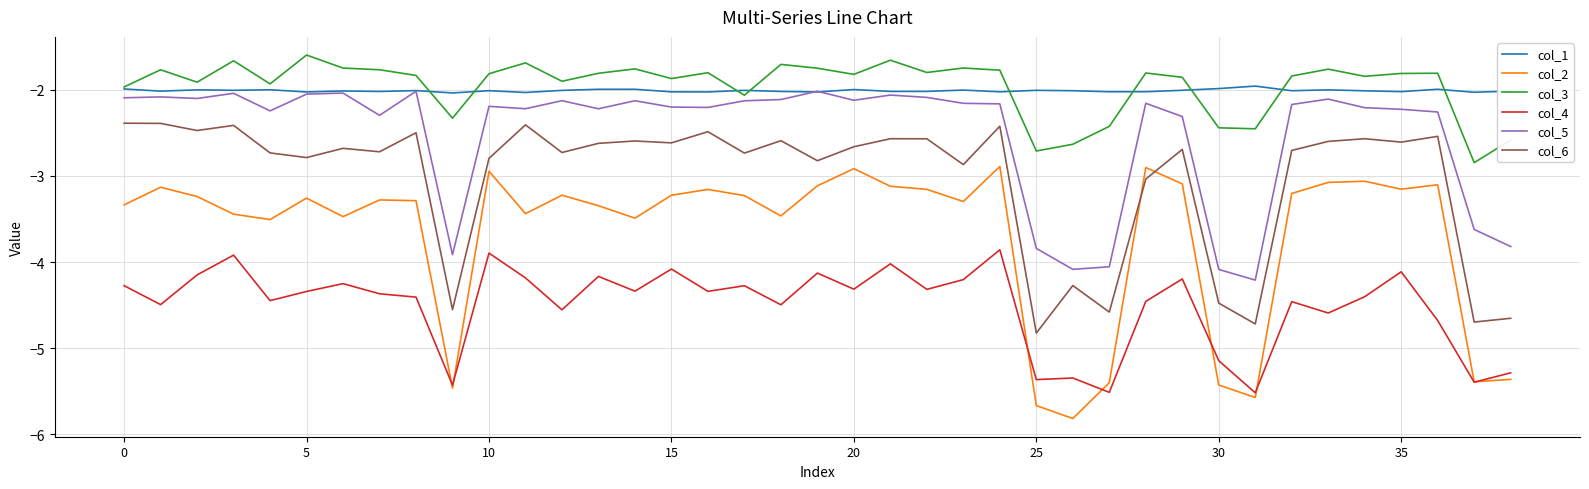

True or false: col_5 and col_2 intersect in this chart.

False